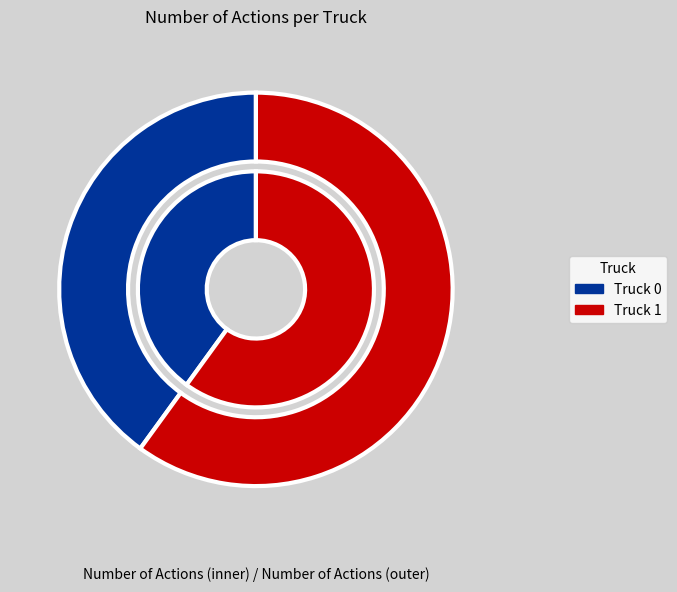

What percentage is the Truck 0 slice, to the nearest percent?

40%